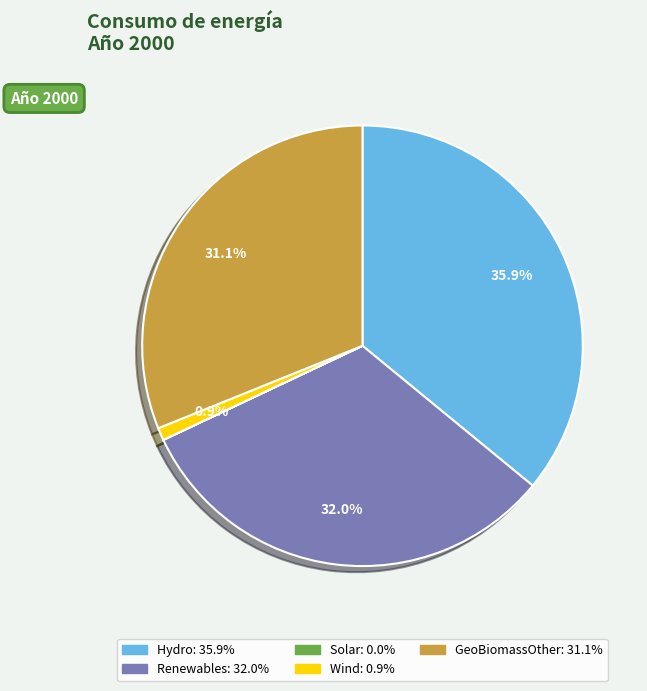

Is there any slice that represents more than half of the pie?

No